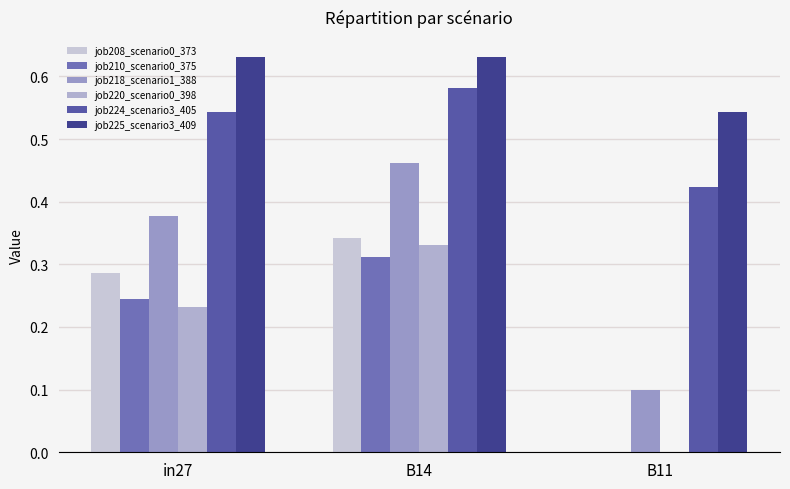

How many data points does each series have?

3